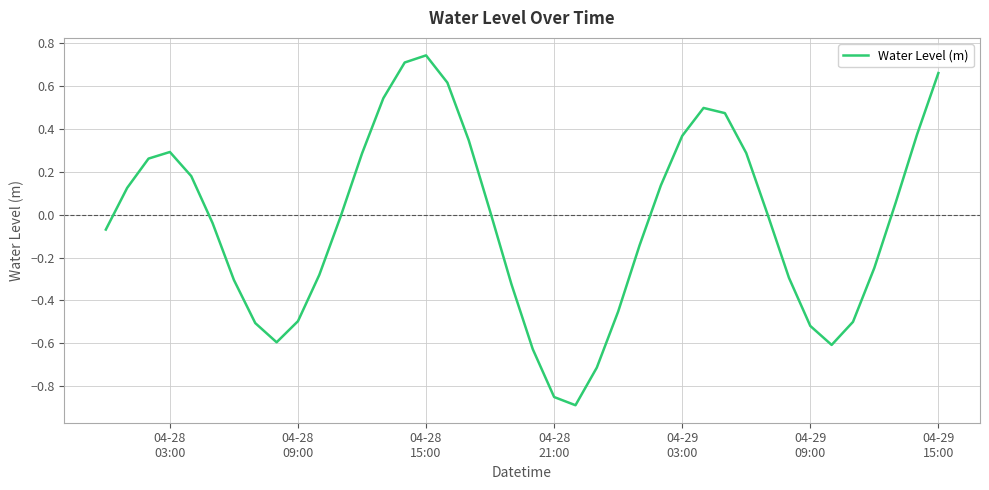

True or false: there are more than 2 points higher than both neighbors.

True